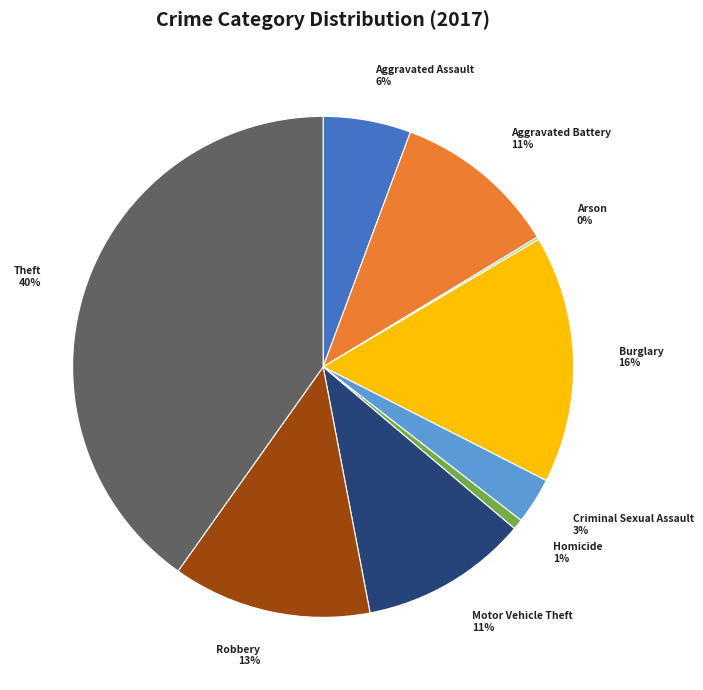

To the nearest percent, what is the difference between the largest and smallest slice percentages?

40%